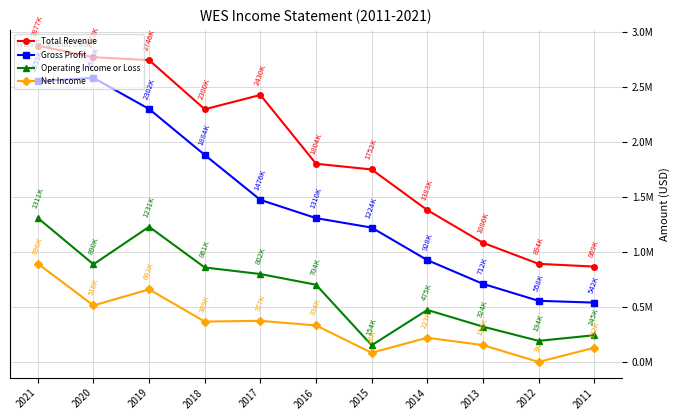

At how many categories does at least one series exceed 952373?

9